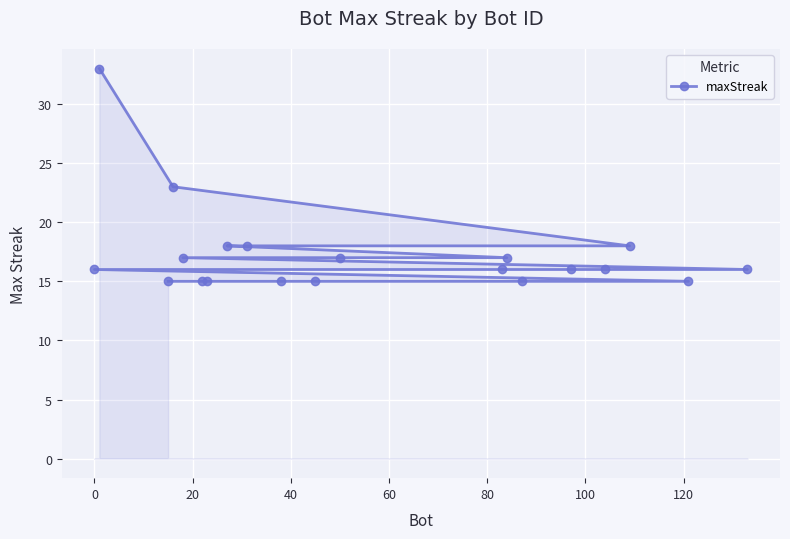

Reading left to right, extract all data points from this chart.

16	33	15	23	17	15	15	18	18	15	15	17	16	17	15	16	16	18	15	16